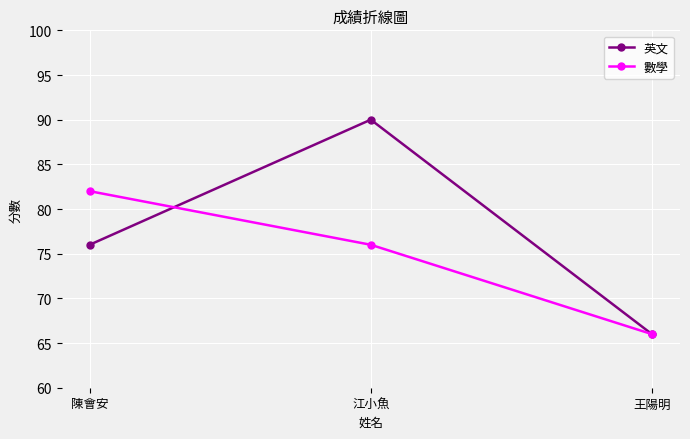

Which series has the largest range (max minus min)?

英文